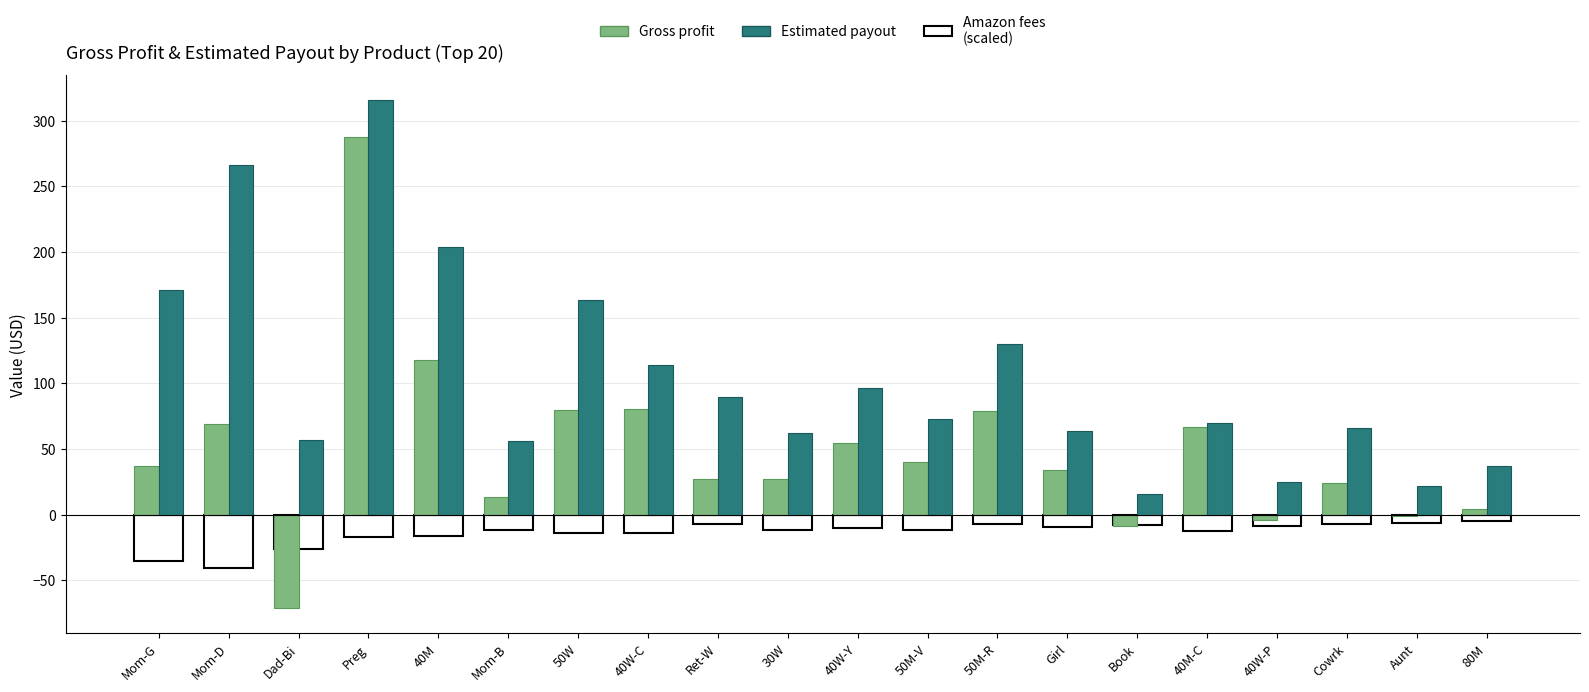

Which series changed the most between Mom-D and Mom-B?

Estimated payout